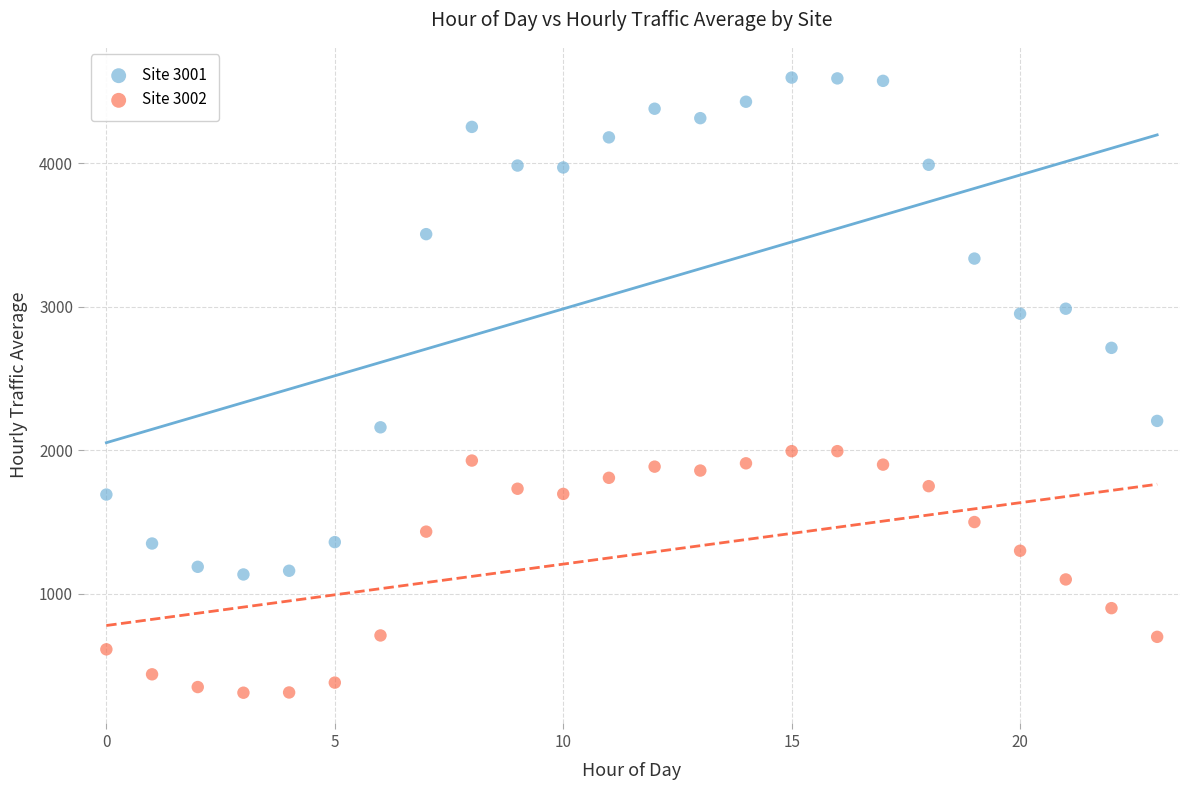

Across all data points, what is the range of Y values (max minus min)?

4286.3